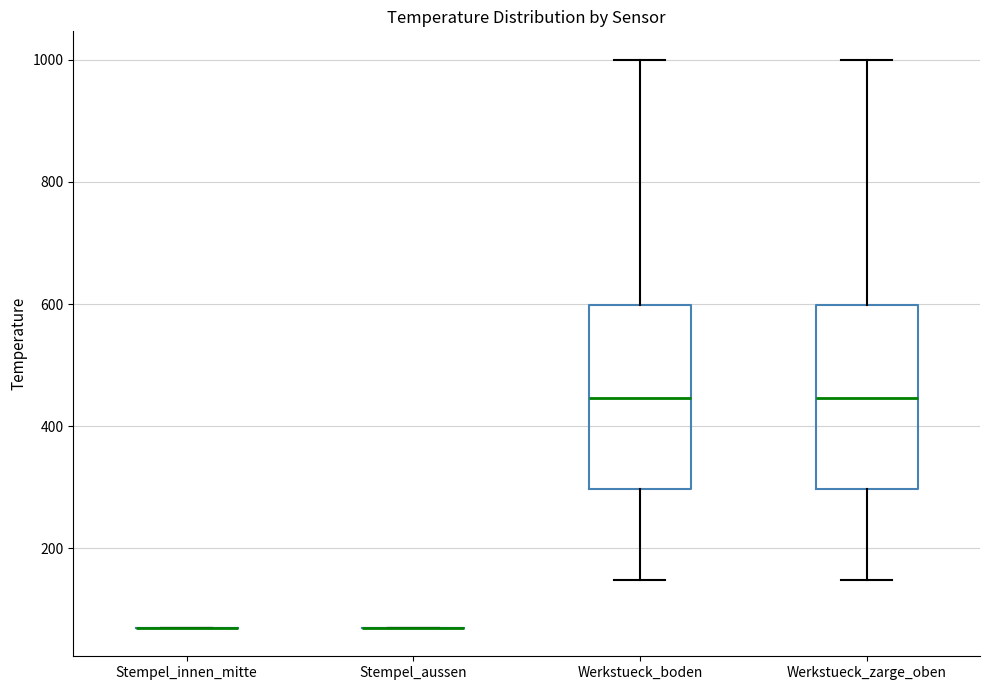

Reading left to right, read every box against the y-axis: the position of its median line, the range the box covers, and the ends of its whiskers. The values are not printed on the chart, so give them approximately, as read against the axis.

Stempel_innen_mitte: box collapsed to a line at 80, whiskers 80 to 80
Stempel_aussen: box collapsed to a line at 80, whiskers 80 to 80
Werkstueck_boden: median 440, box 300 to 600, whiskers 140 to 1000
Werkstueck_zarge_oben: median 440, box 300 to 600, whiskers 140 to 1000